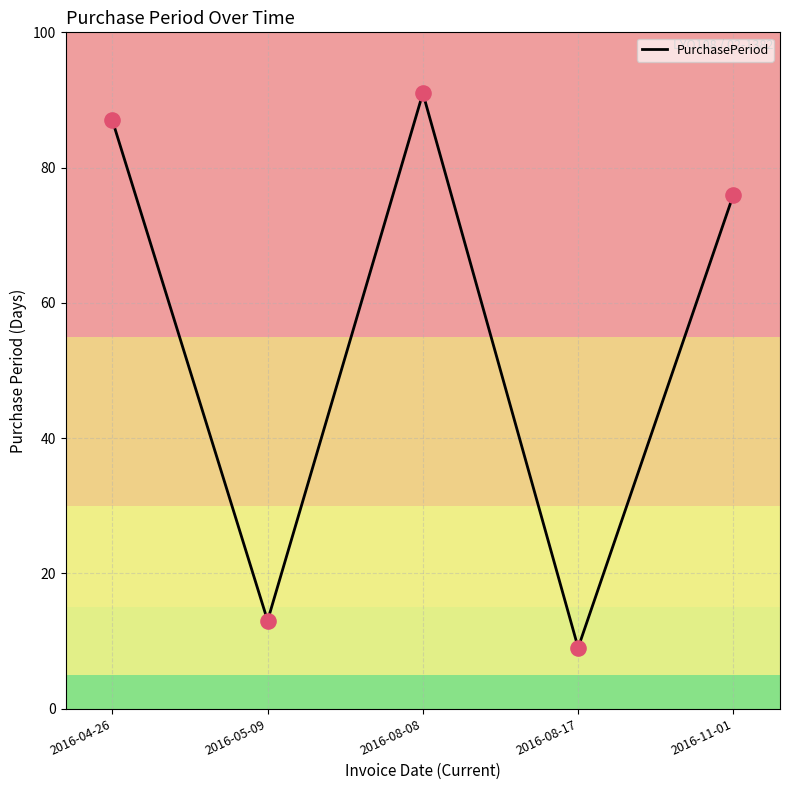

Between 2016-05-09 and 2016-04-26, which is larger?

2016-04-26